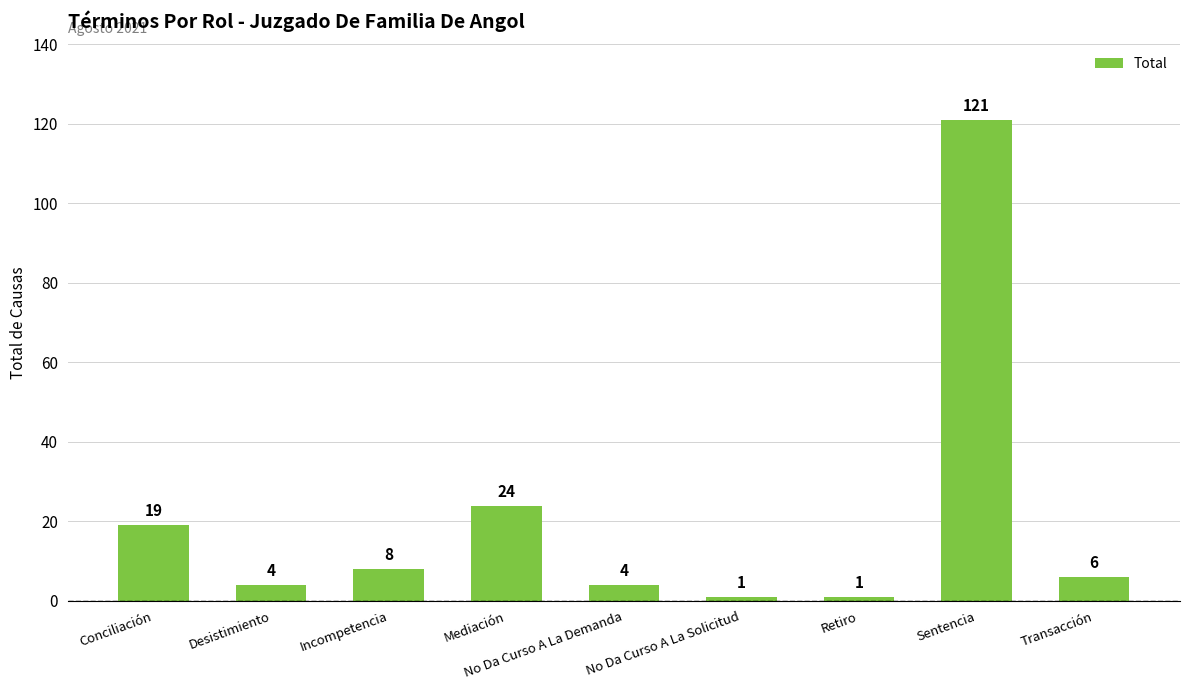

What position from the right is Retiro?

3